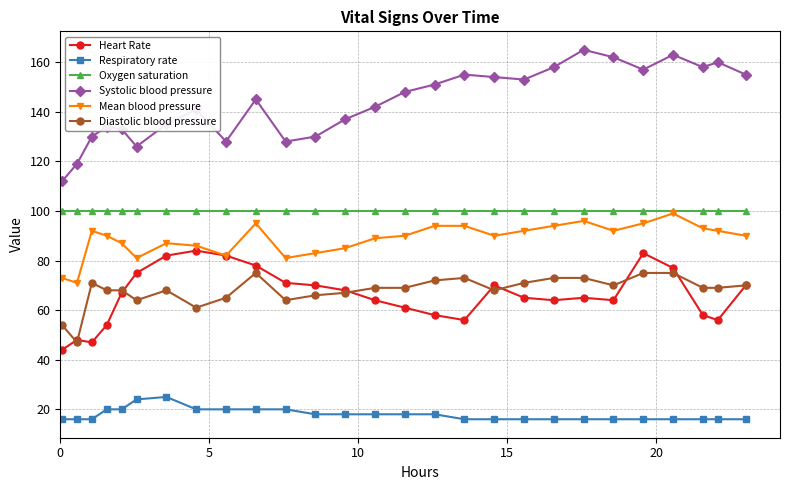

What is the maximum value for Oxygen saturation?

100